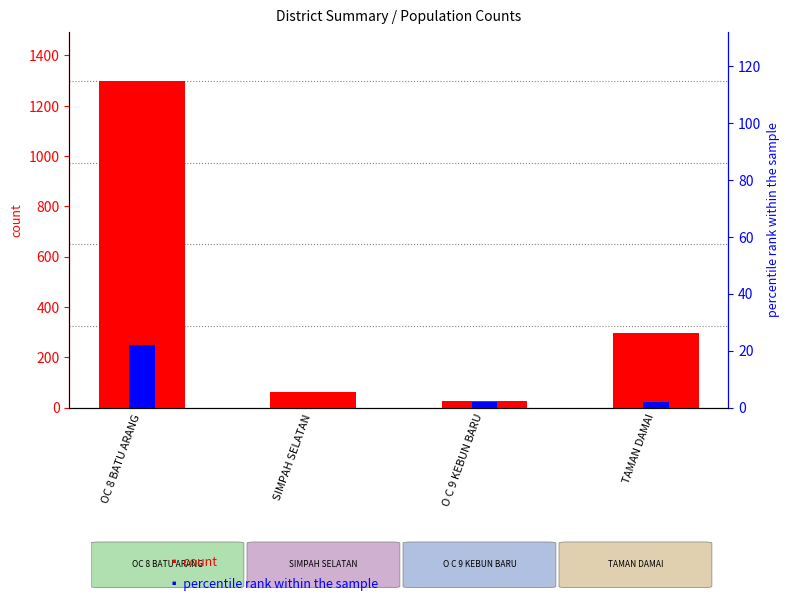

Reading left to right, extract all data points from this chart.

total count: 1299	62	26	297
percentile rank (L_semenanjung): 22	0	2	2